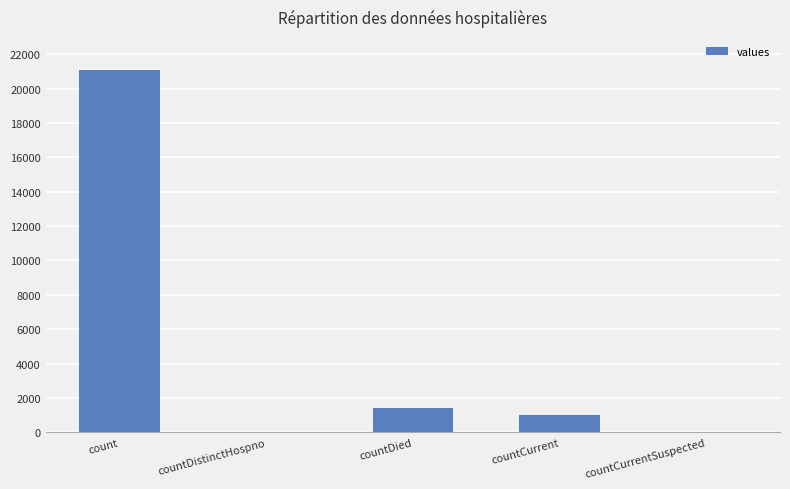

The chart shows a value of -13083 at countCurrentSuspected. True or false?

False